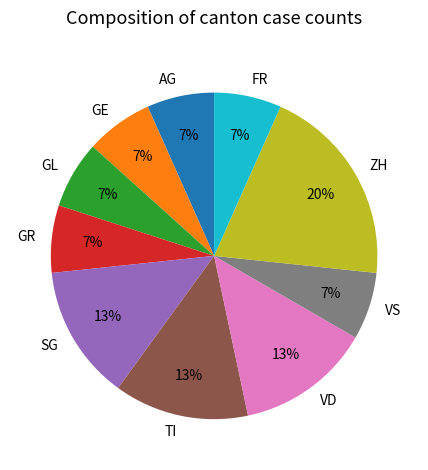

Approximately how many times larger is the value at VS compared to GL?

1.0